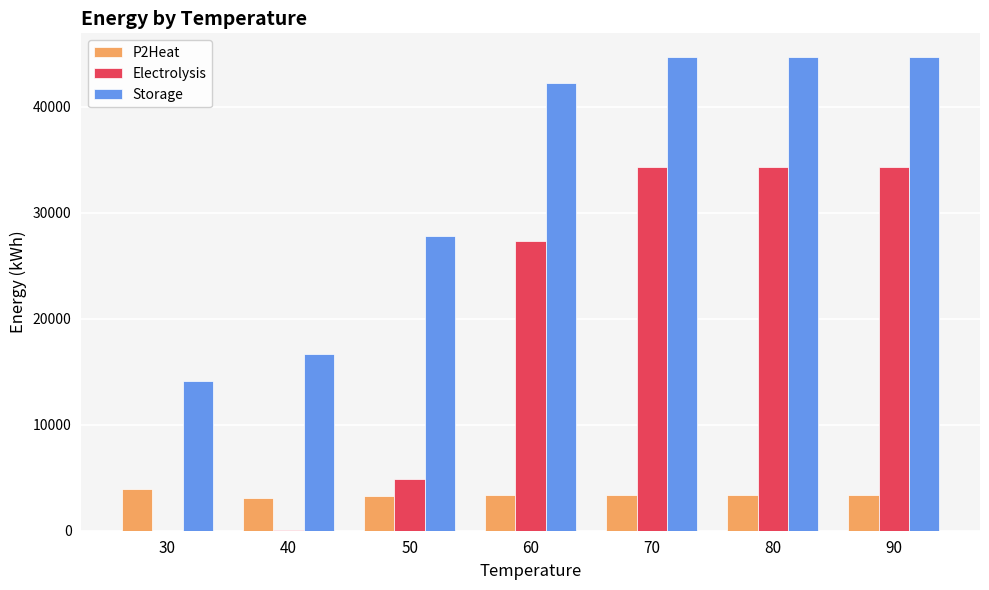

What is the maximum value shown in the chart?

44707.5